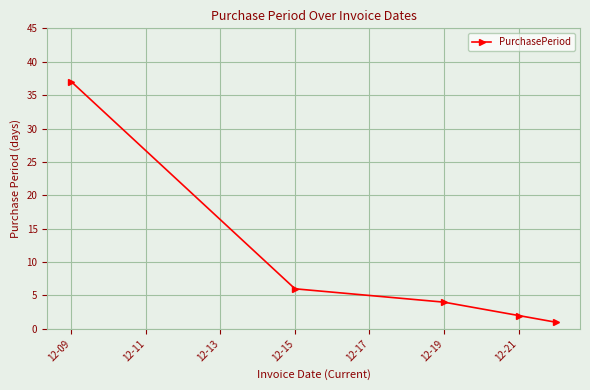

What is the maximum value shown in the chart?

37